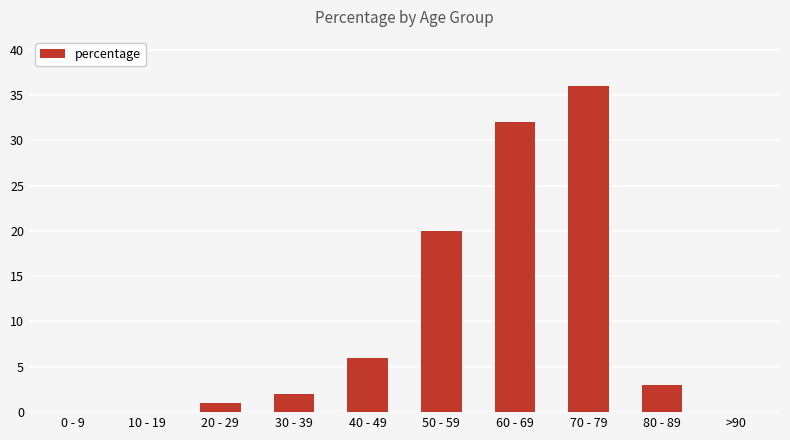

At which category does the chart reach its peak across all series?

70 - 79